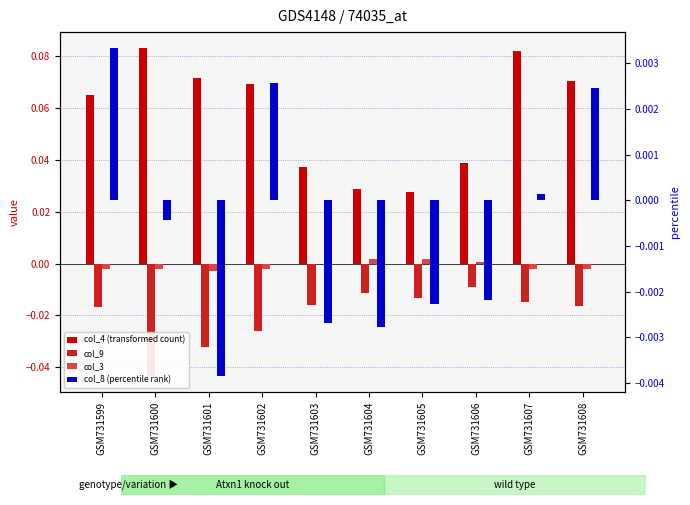

Is the value of col_3 at GSM731607 greater than the value of col_8 (percentile rank) at GSM731606?

Yes